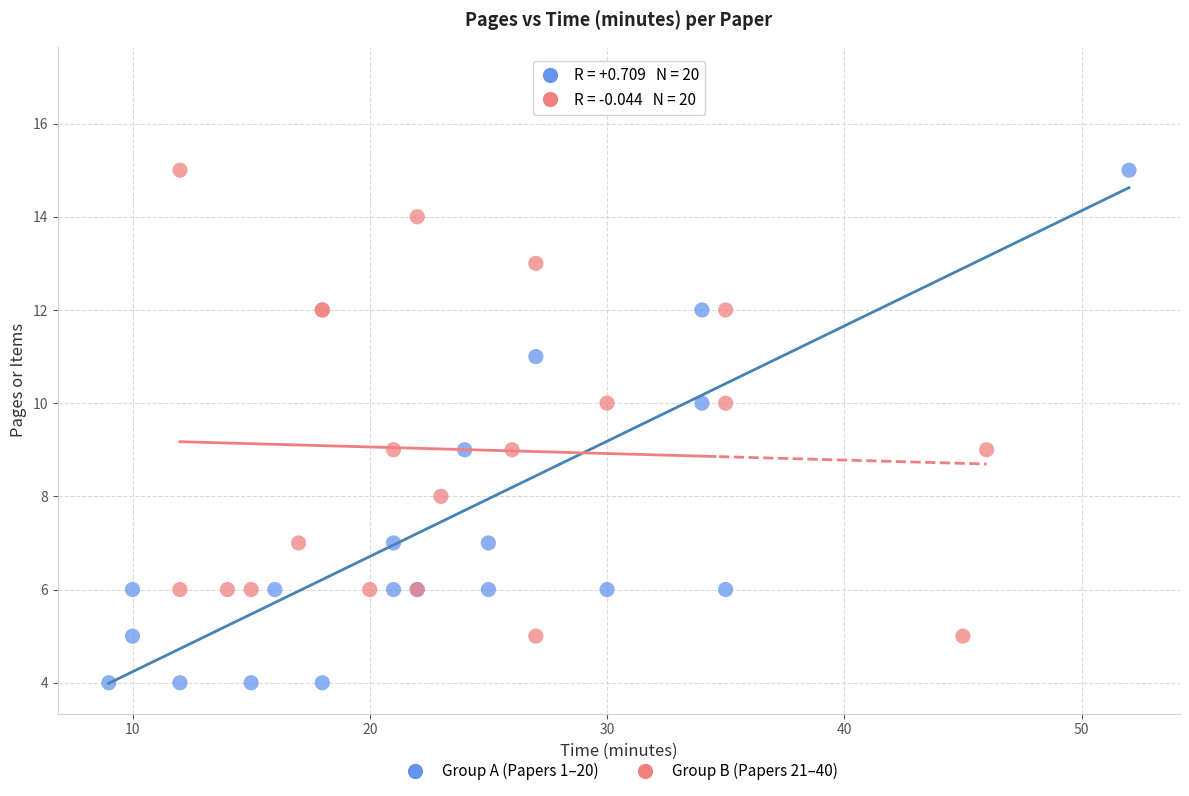

Which series reaches the minimum Y coordinate?

Group A (Papers 1–20)